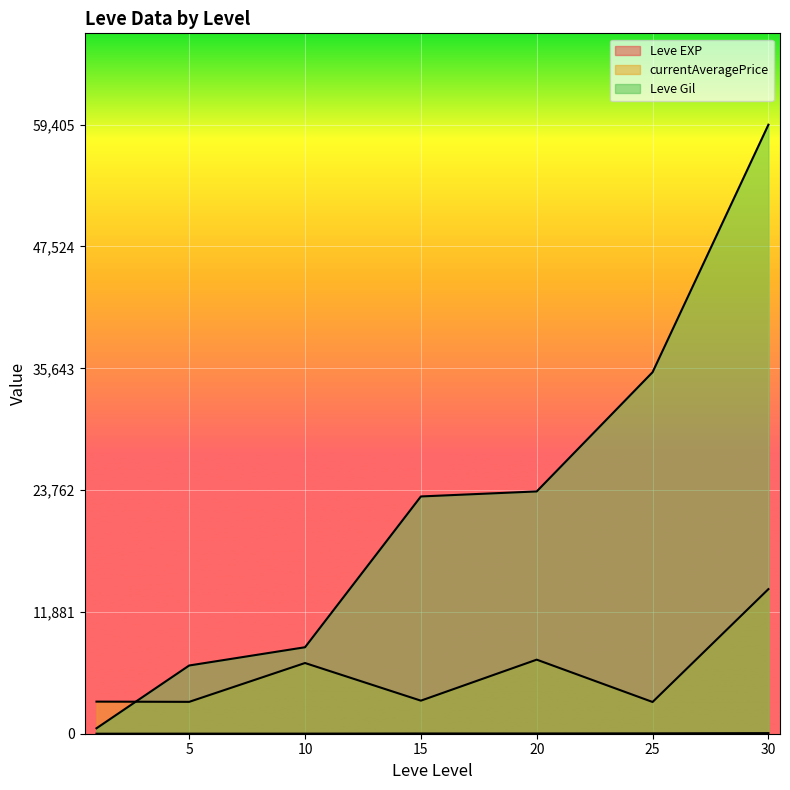

How many lines are shown in the chart?

3